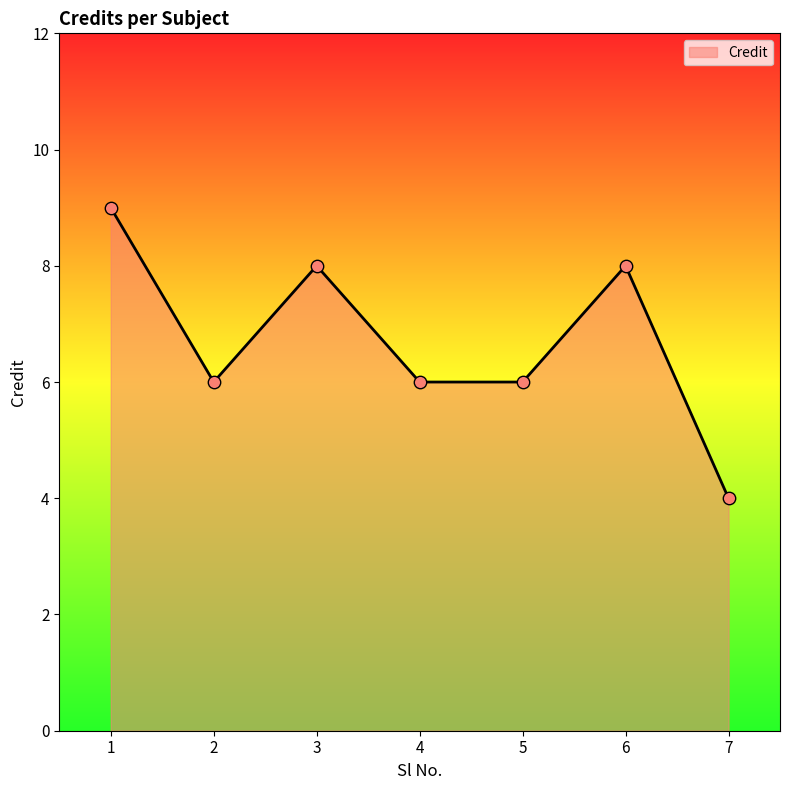

What is the ratio of the value at 1 to the value at 6?

1.1